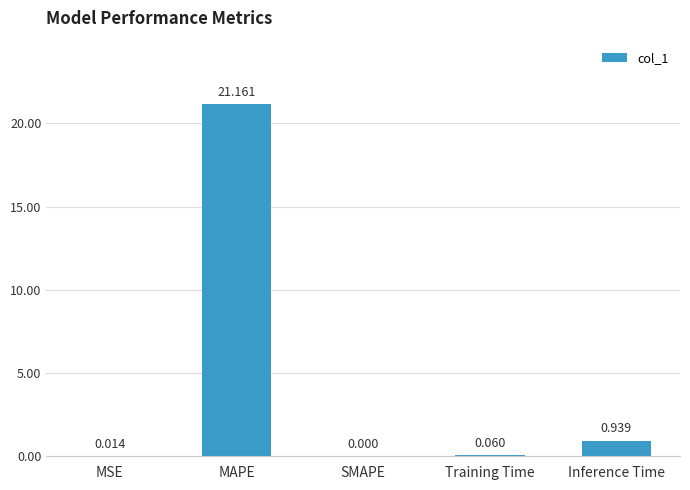

The chart shows a value of 29.8 at MAPE. True or false?

False